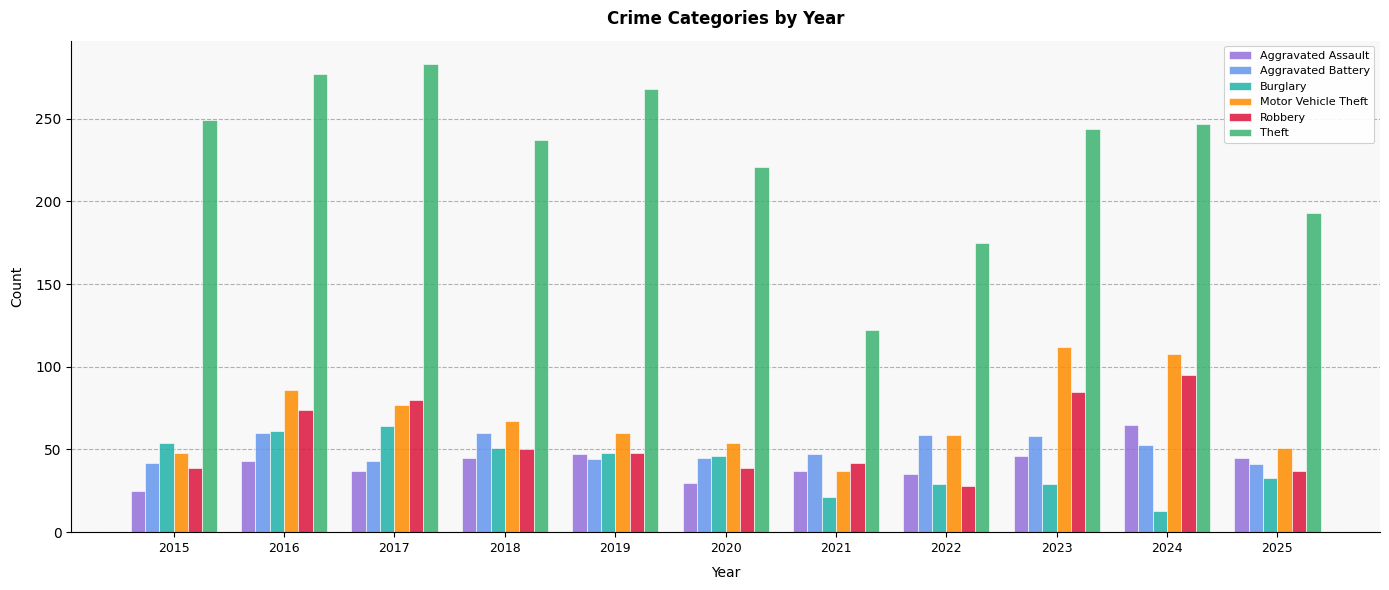

What is the approximate value of Burglary at 2022?

29